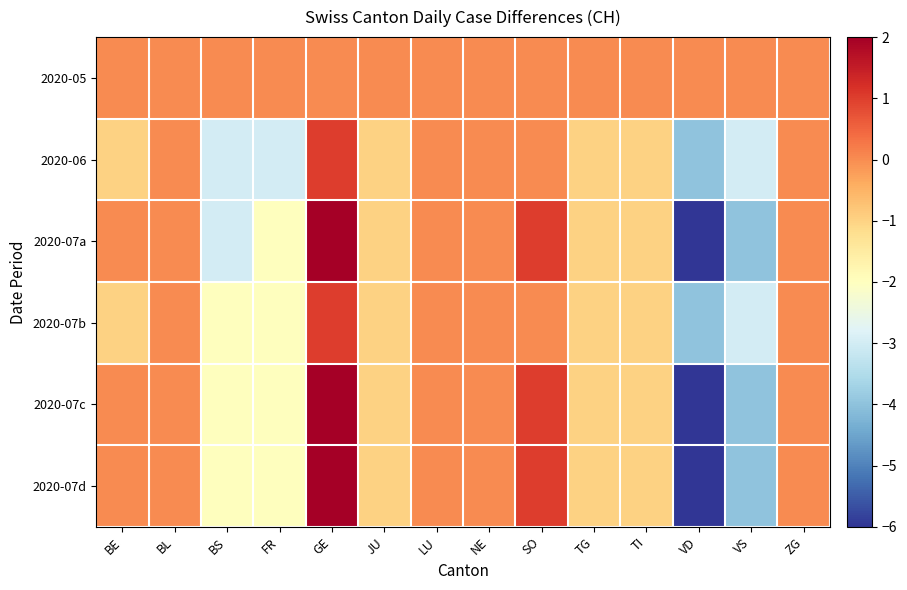

Reading right to left, what are all the values shown in this chart?

2020-05: ZG=0	VS=0	VD=0	TI=0	TG=0	SO=0	NE=0	LU=0	JU=0	GE=0	FR=0	BS=0	BL=0	BE=0
2020-06: ZG=0	VS=-3	VD=-4	TI=-1	TG=-1	SO=0	NE=0	LU=0	JU=-1	GE=1	FR=-3	BS=-3	BL=0	BE=-1
2020-07a: ZG=0	VS=-4	VD=-6	TI=-1	TG=-1	SO=1	NE=0	LU=0	JU=-1	GE=2	FR=-2	BS=-3	BL=0	BE=0
2020-07b: ZG=0	VS=-3	VD=-4	TI=-1	TG=-1	SO=0	NE=0	LU=0	JU=-1	GE=1	FR=-2	BS=-2	BL=0	BE=-1
2020-07c: ZG=0	VS=-4	VD=-6	TI=-1	TG=-1	SO=1	NE=0	LU=0	JU=-1	GE=2	FR=-2	BS=-2	BL=0	BE=0
2020-07d: ZG=0	VS=-4	VD=-6	TI=-1	TG=-1	SO=1	NE=0	LU=0	JU=-1	GE=2	FR=-2	BS=-2	BL=0	BE=0